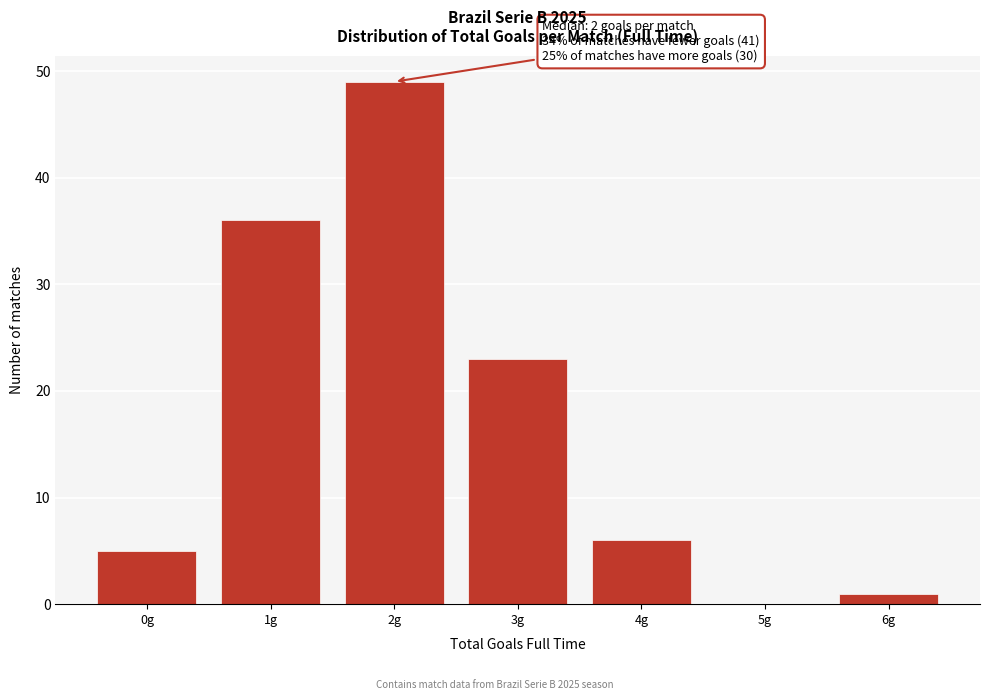

Over which range of the x-axis is the bar tallest?

1.5 to 2.5